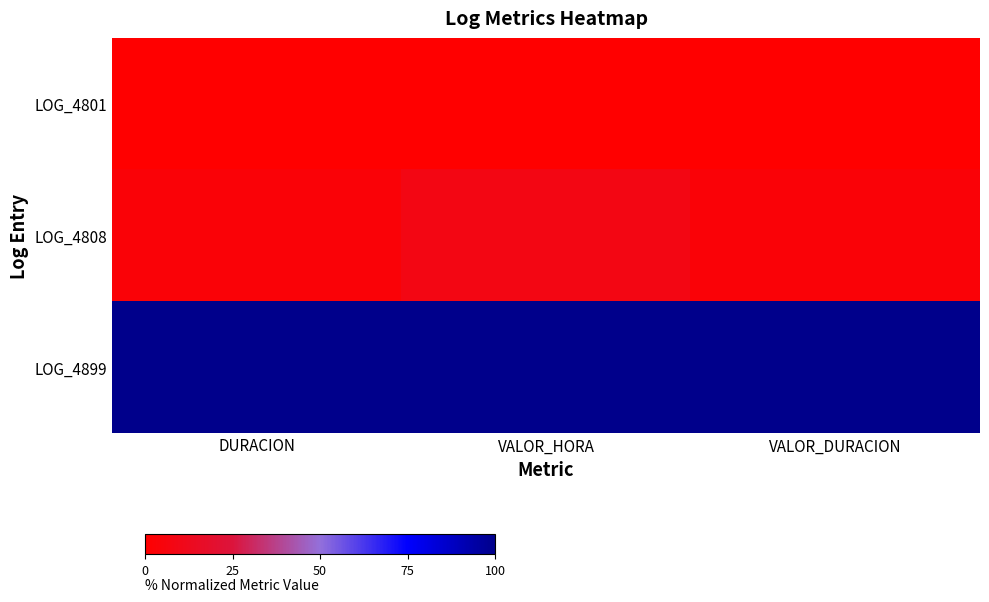

Between VALOR_HORA and VALOR_DURACION, which series saw the biggest shift?

LOG_4808